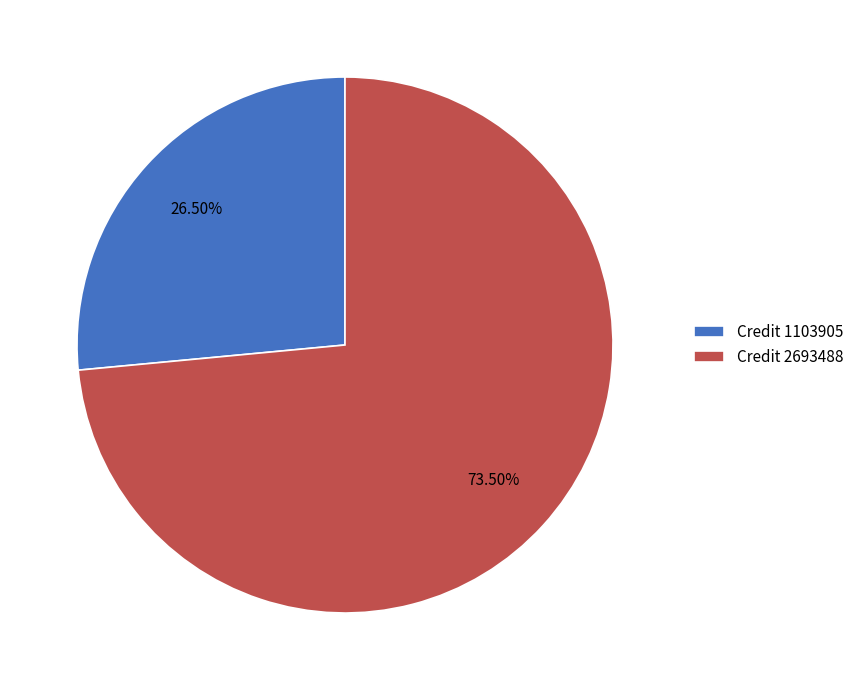

Which slice represents more than half of the pie?

Credit 2693488